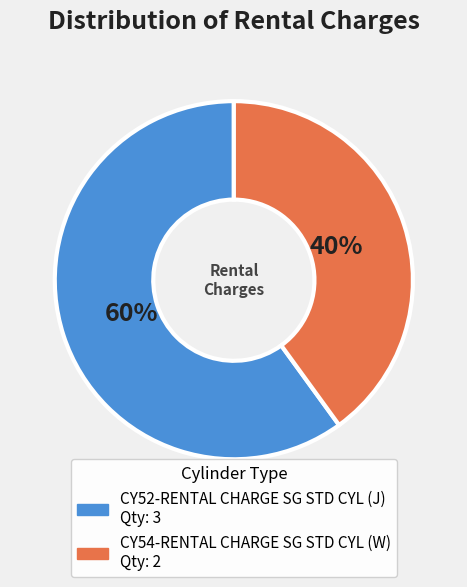

Does any single category account for the majority?

Yes